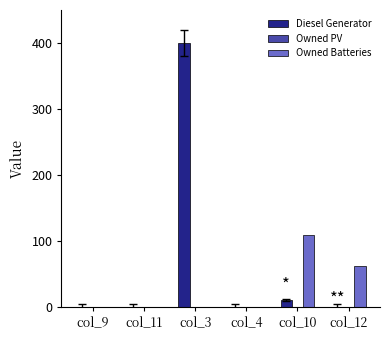

What is the sum of all Owned Batteries values?

172